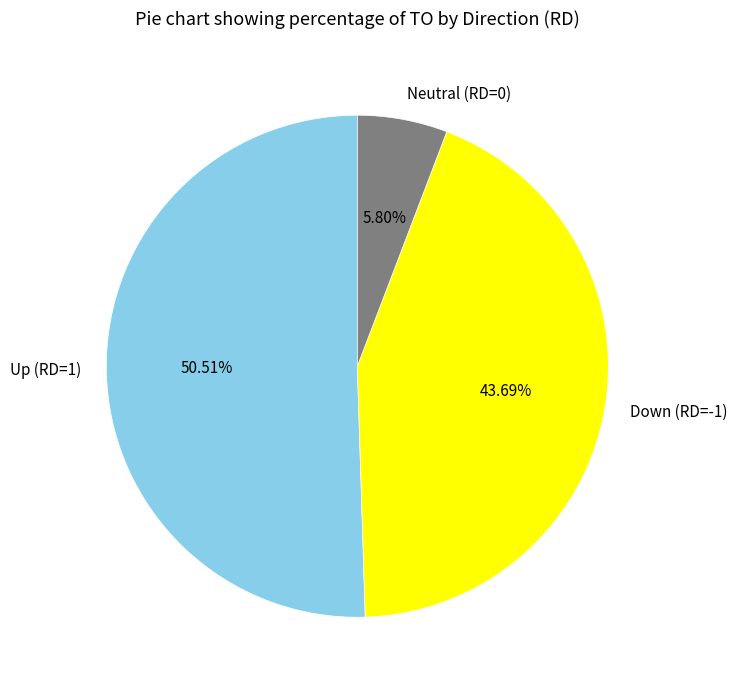

Which slice represents more than half of the pie?

Up (RD=1)